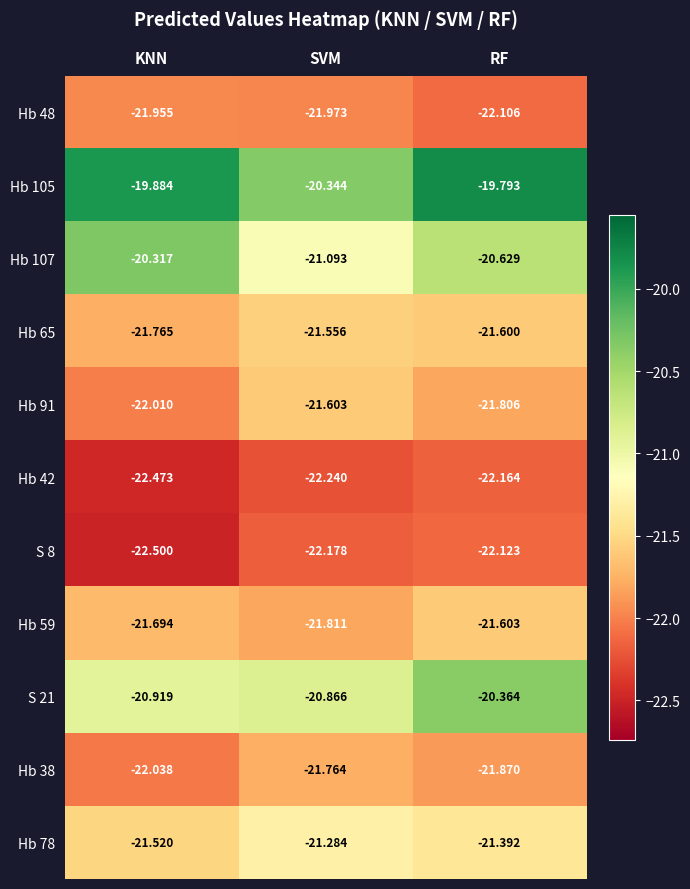

At which category is the sum across all series the highest?

RF